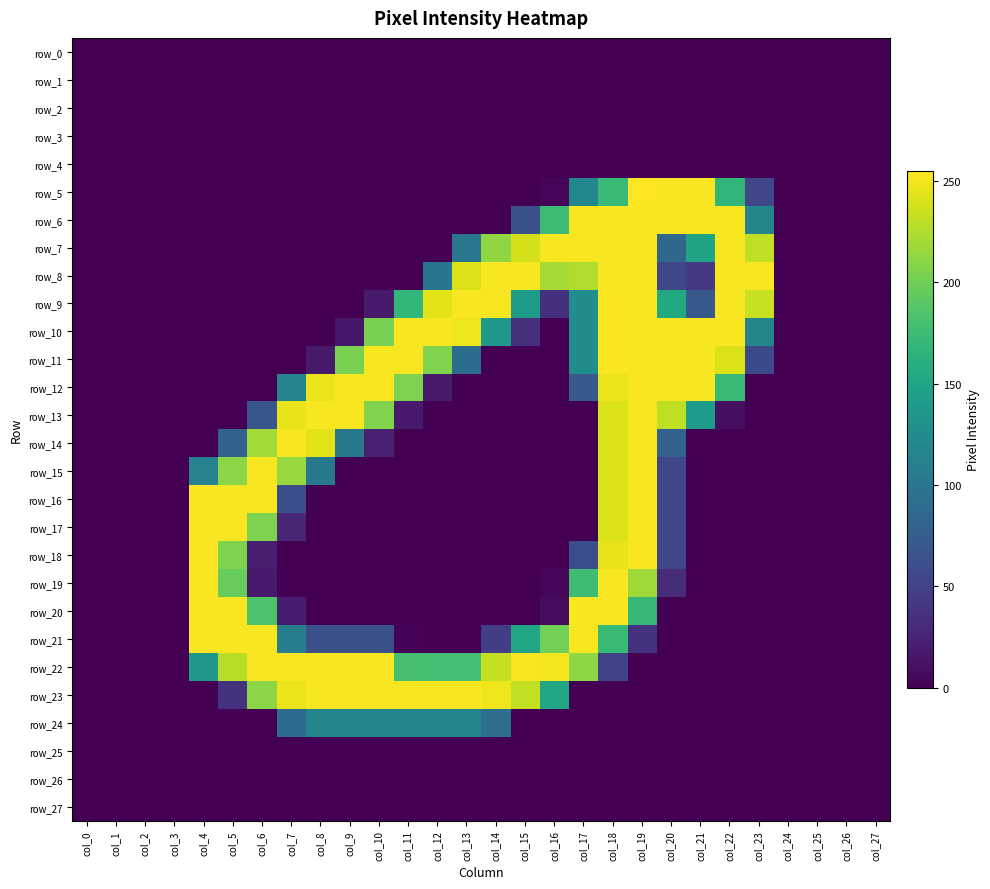

At how many categories does at least one series exceed 244?

20